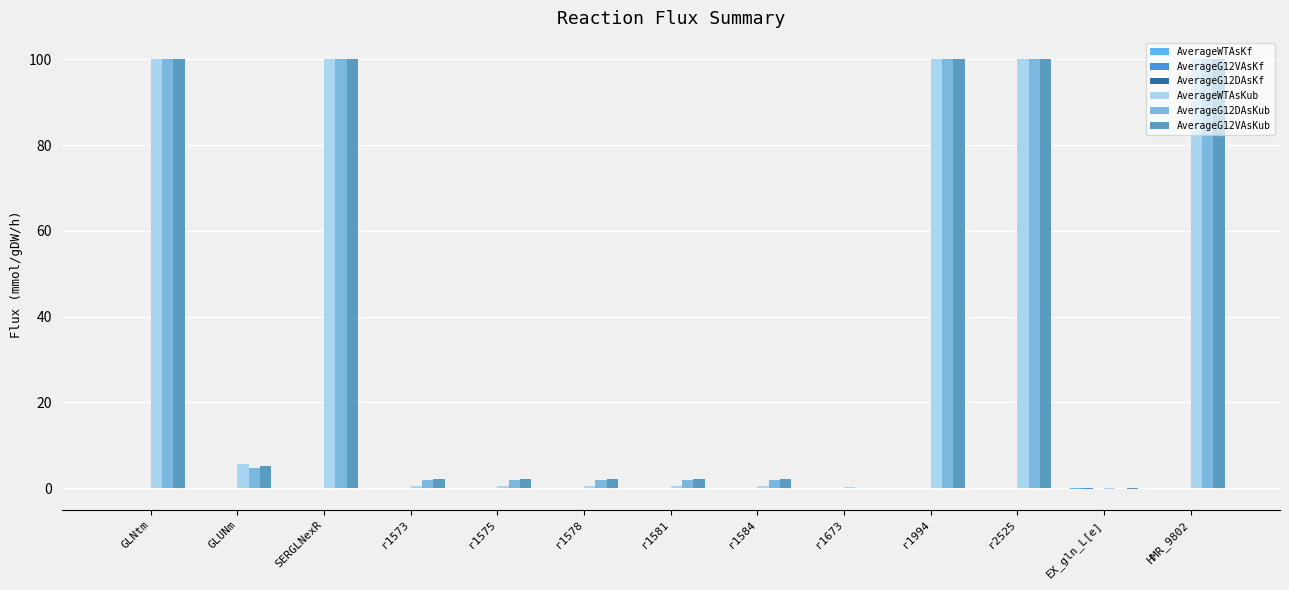

True or false: AverageG12DAsKub has a value of 100.0 at r1994.

True